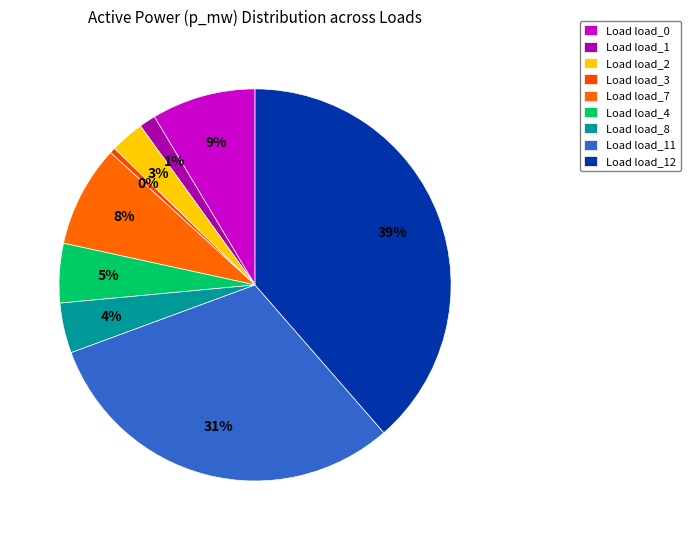

How many segments does this pie chart have?

9